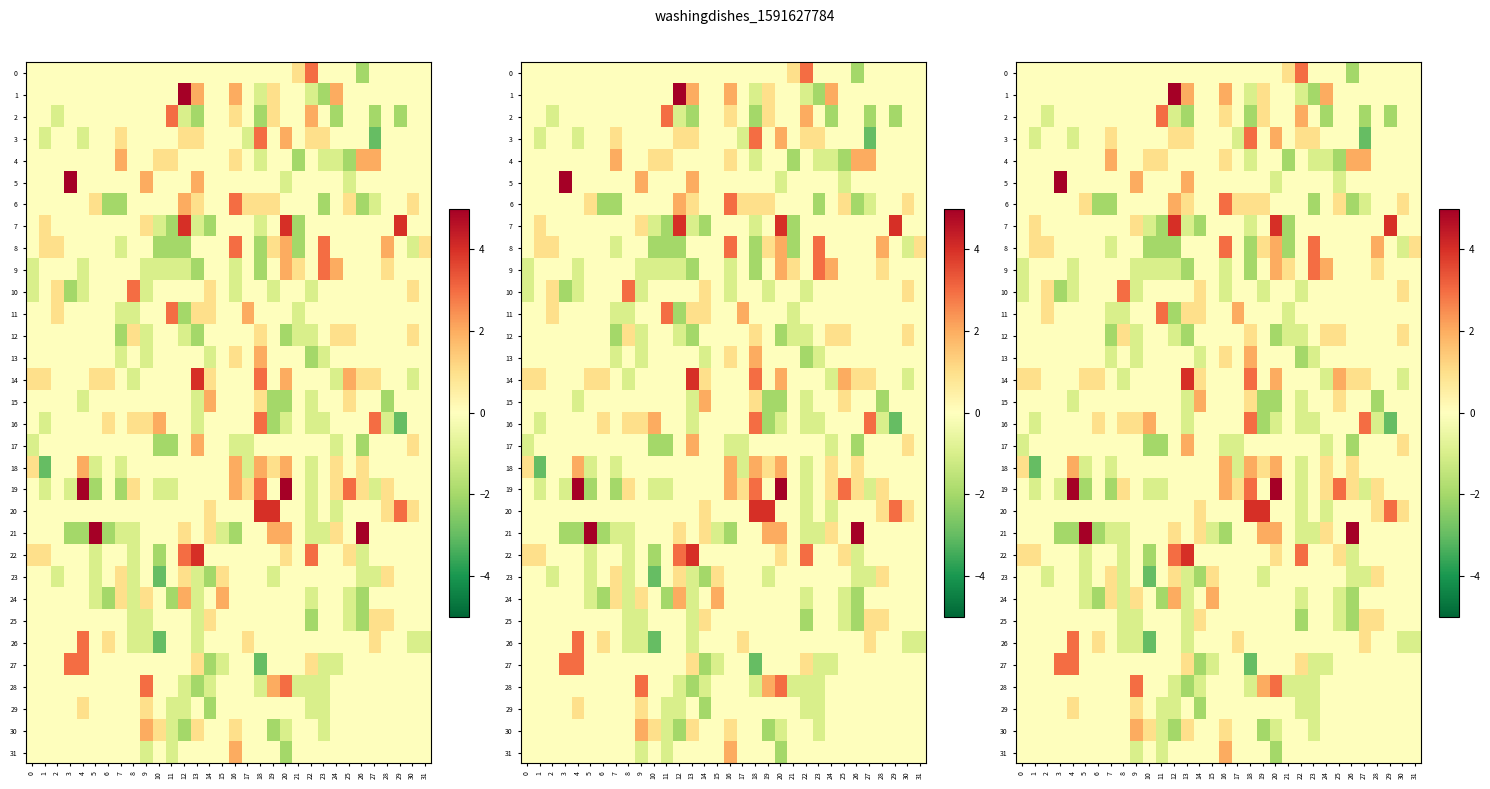

What is the difference between the maximum and minimum values in the 3 series?

6